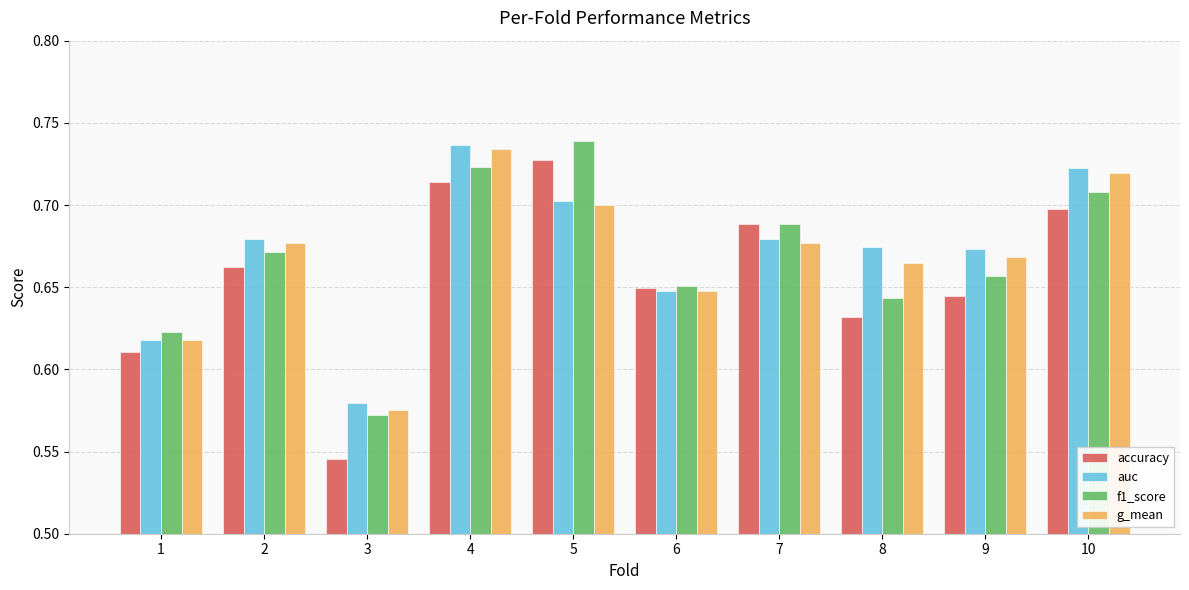

At how many categories does at least one series exceed 0?

10